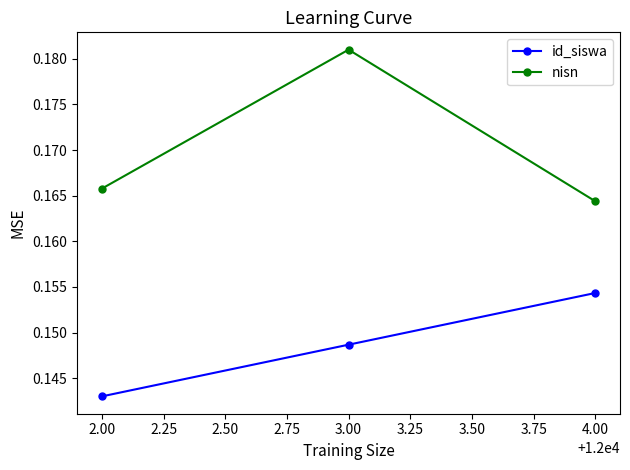

Does the chart have visible grid lines?

No